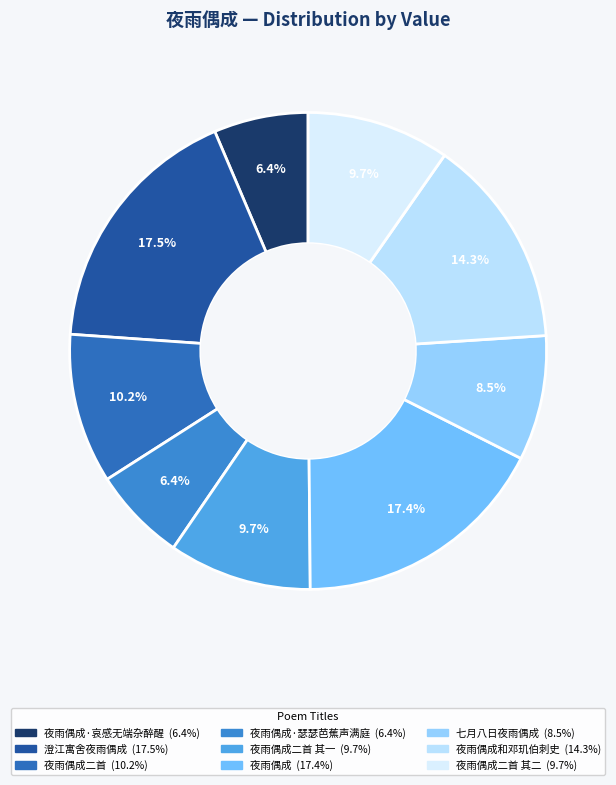

How many segments does this pie chart have?

9